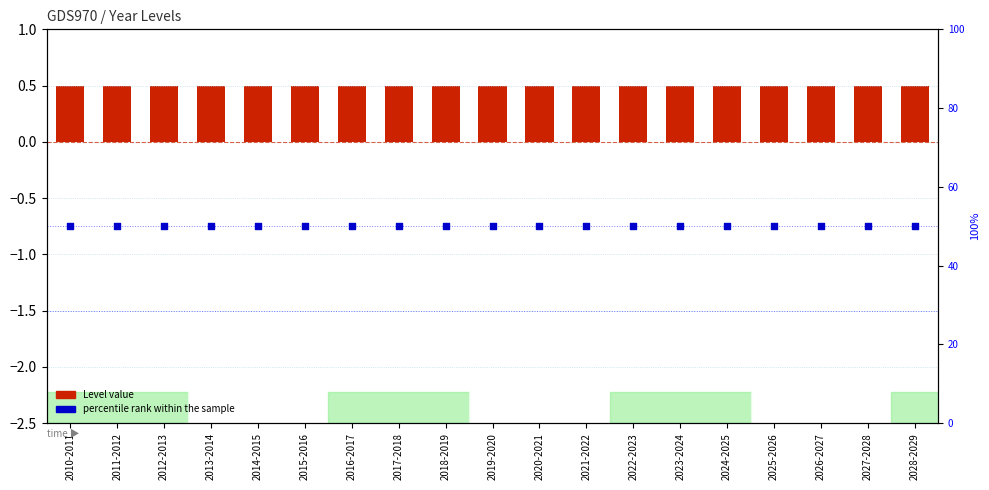

Which series reaches the minimum Y coordinate?

Level value